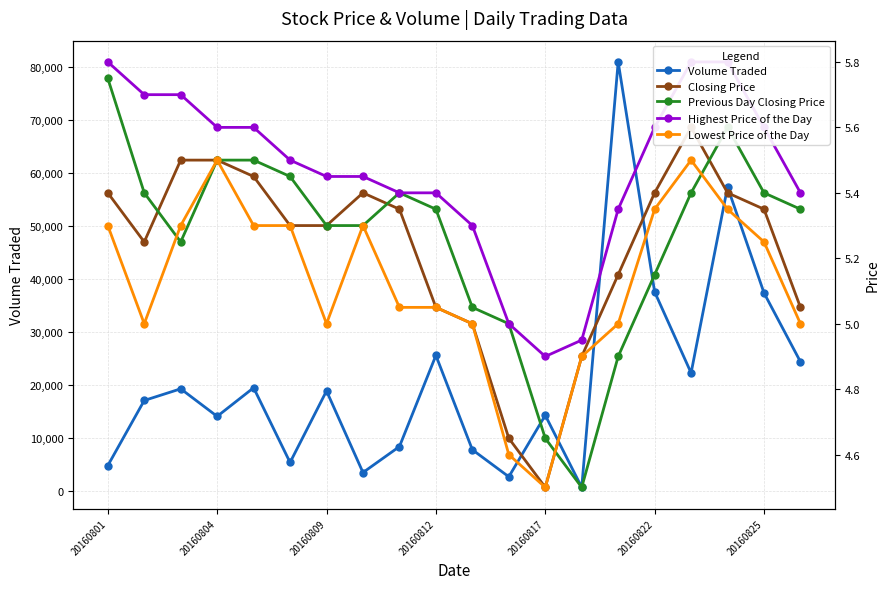

How many data points in Previous Day Closing Price are above 5?

16